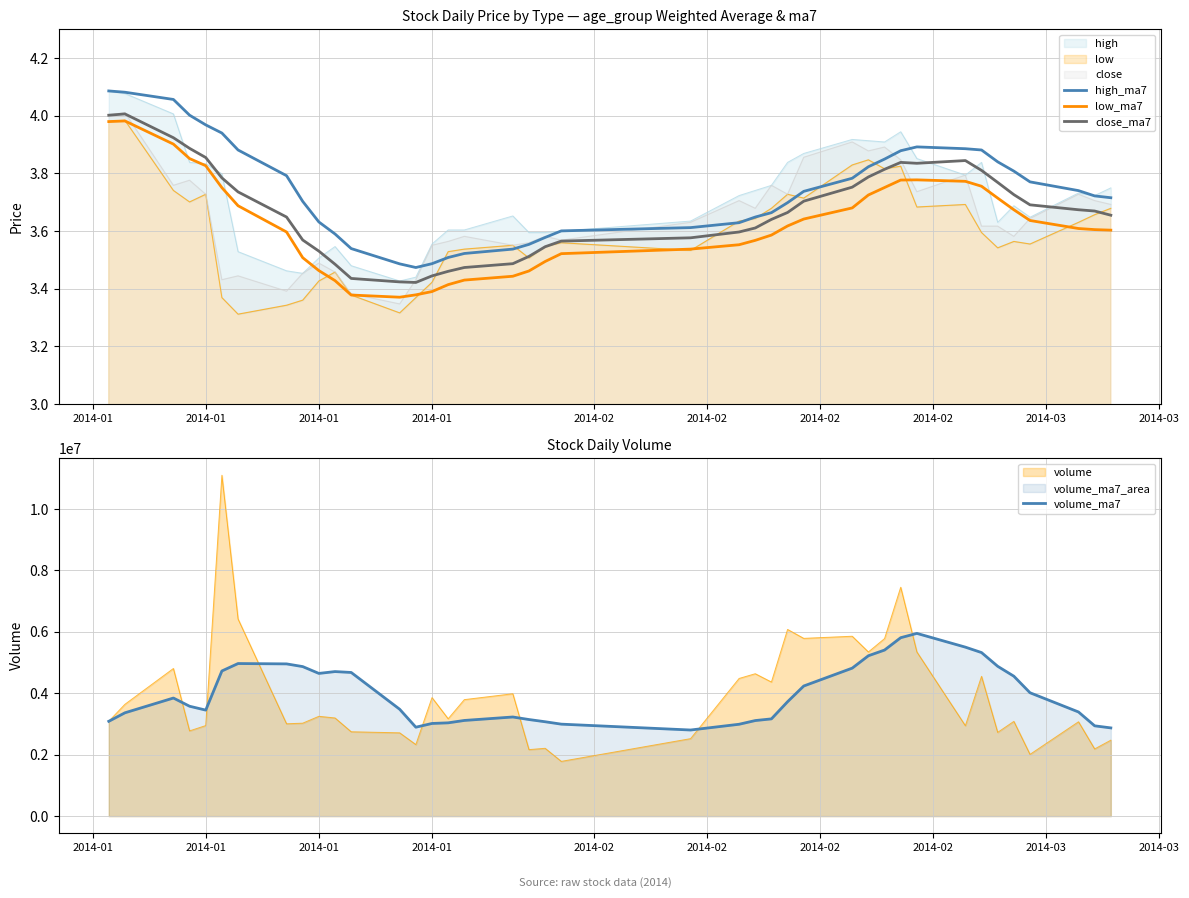

What is the highest value of the volume_ma7 series?

5950619.0